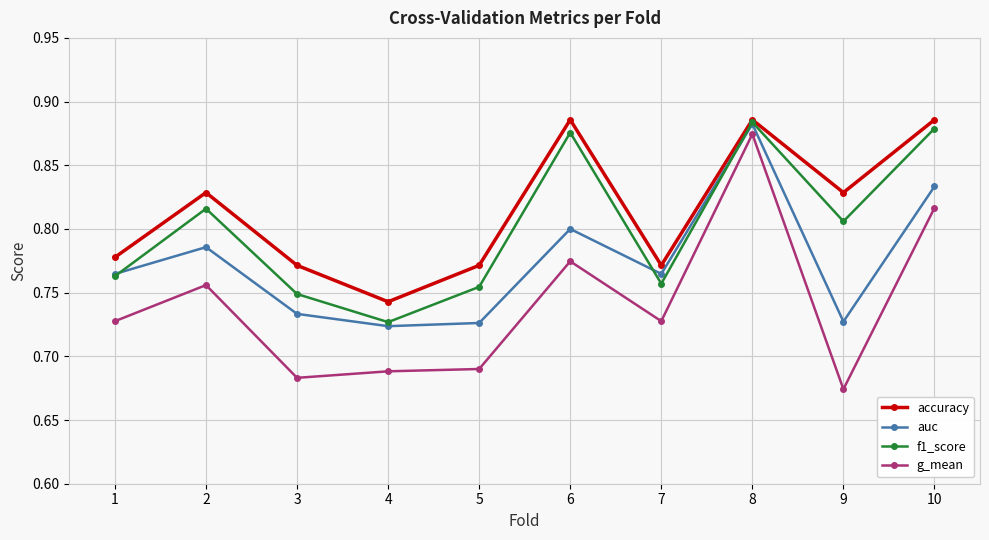

Is the value of accuracy at 6 greater than the value of g_mean at 5?

Yes